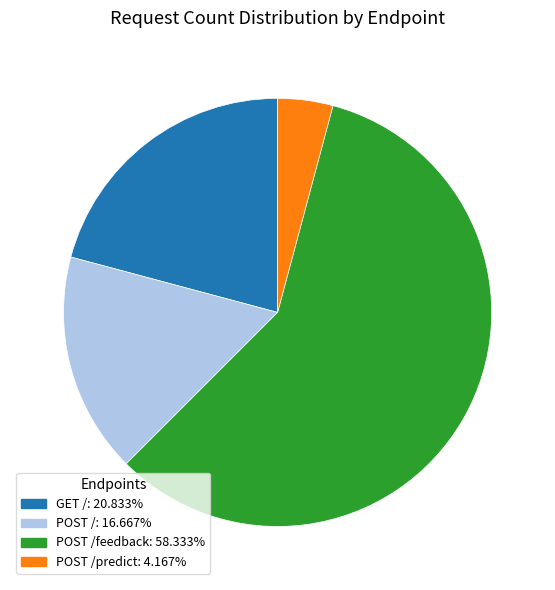

How many slices are in this pie chart?

4